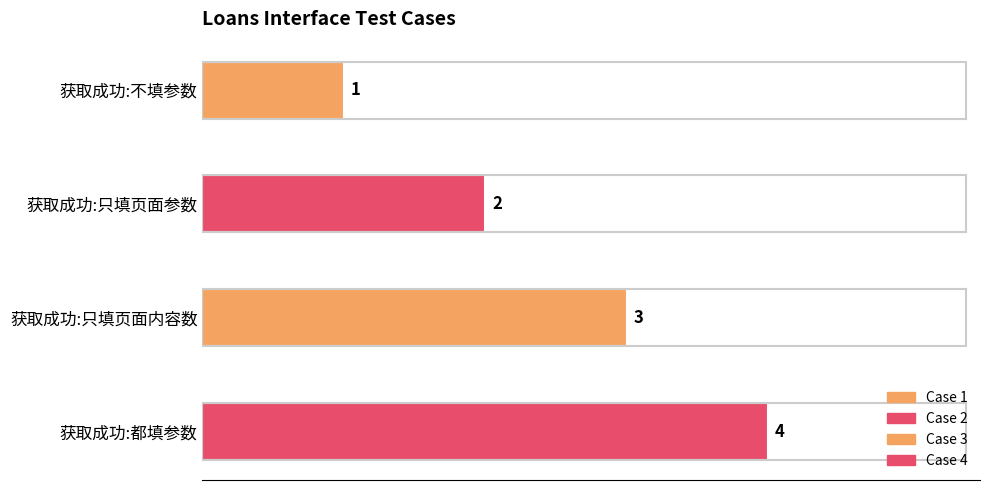

What is the greatest value displayed?

4